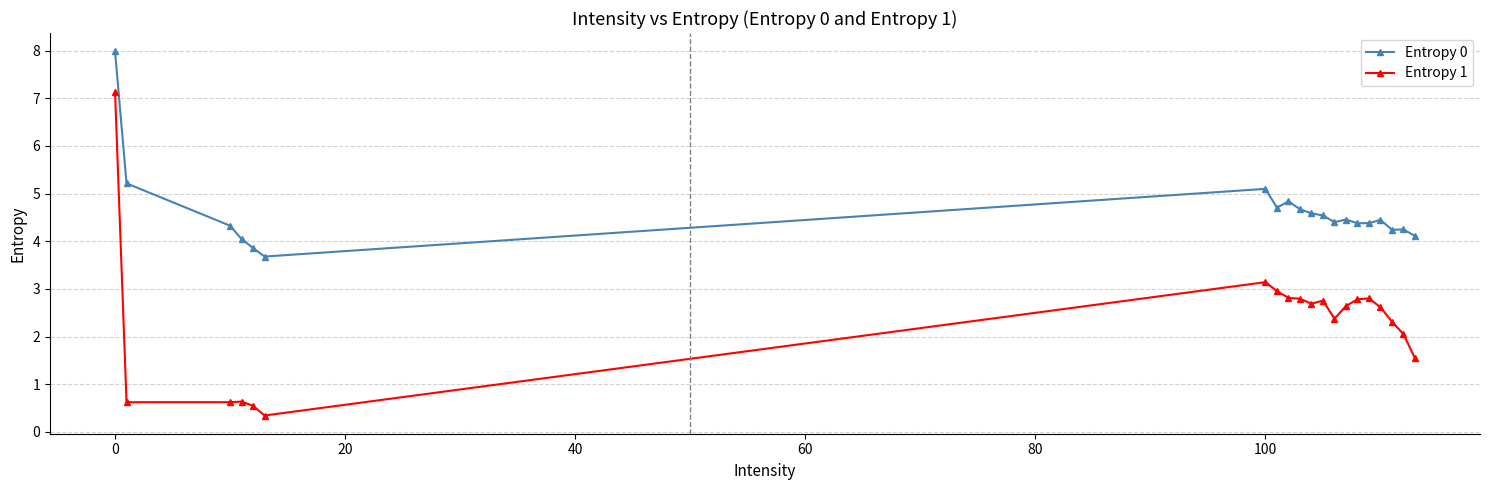

True or false: Entropy 0 and Entropy 1 cross at least once.

False